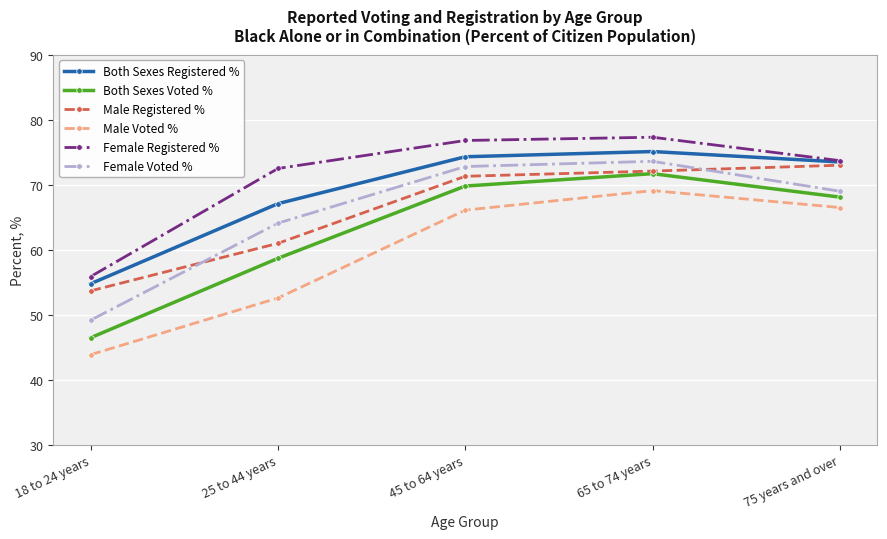

What position from the left is 65 to 74 years?

4